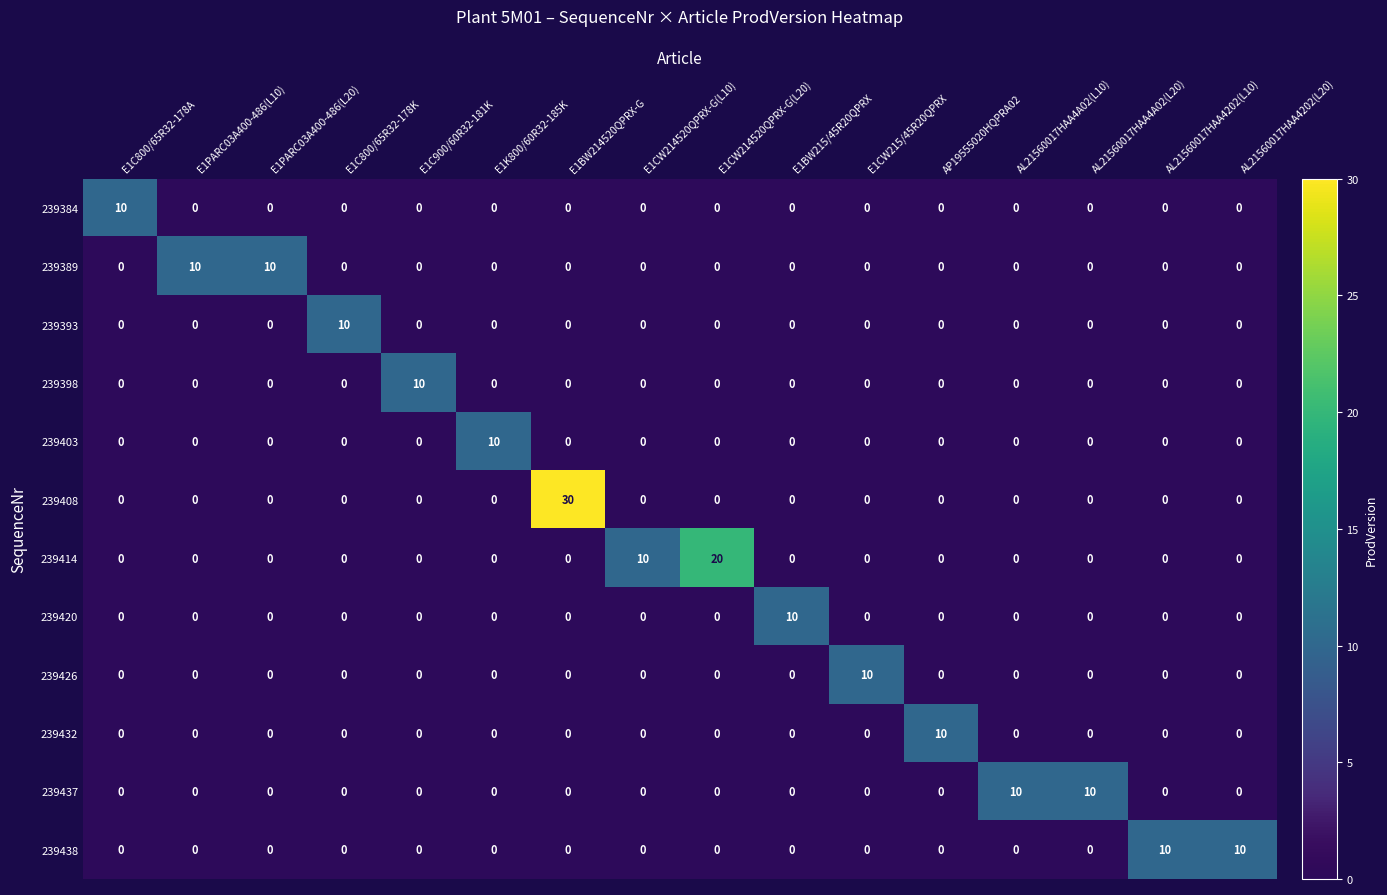

What is the spread (max minus min) of values at E1PARC03A400-486(L10)?

10